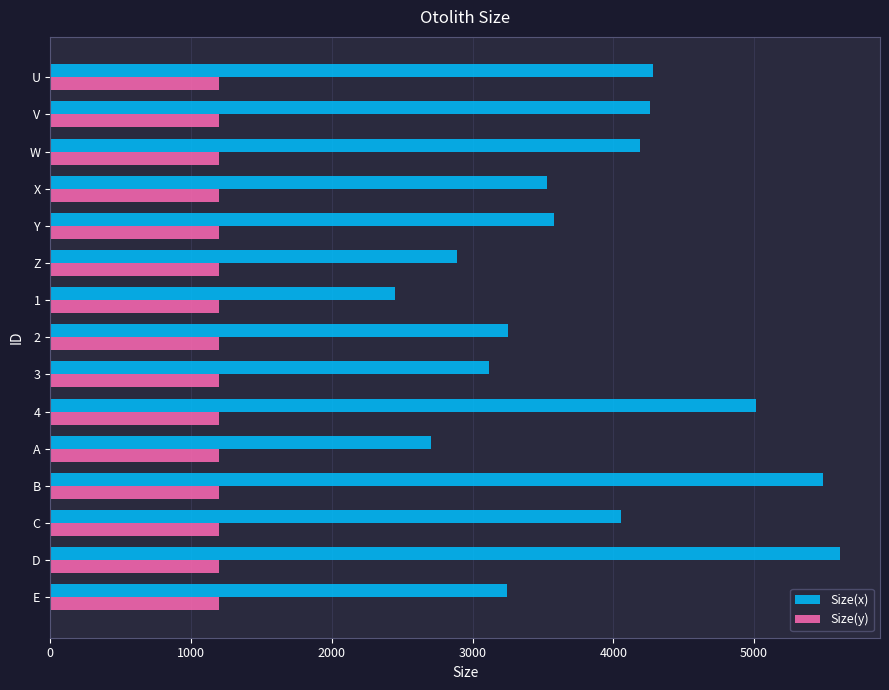

Which series has the largest total across all categories?

Size(x)